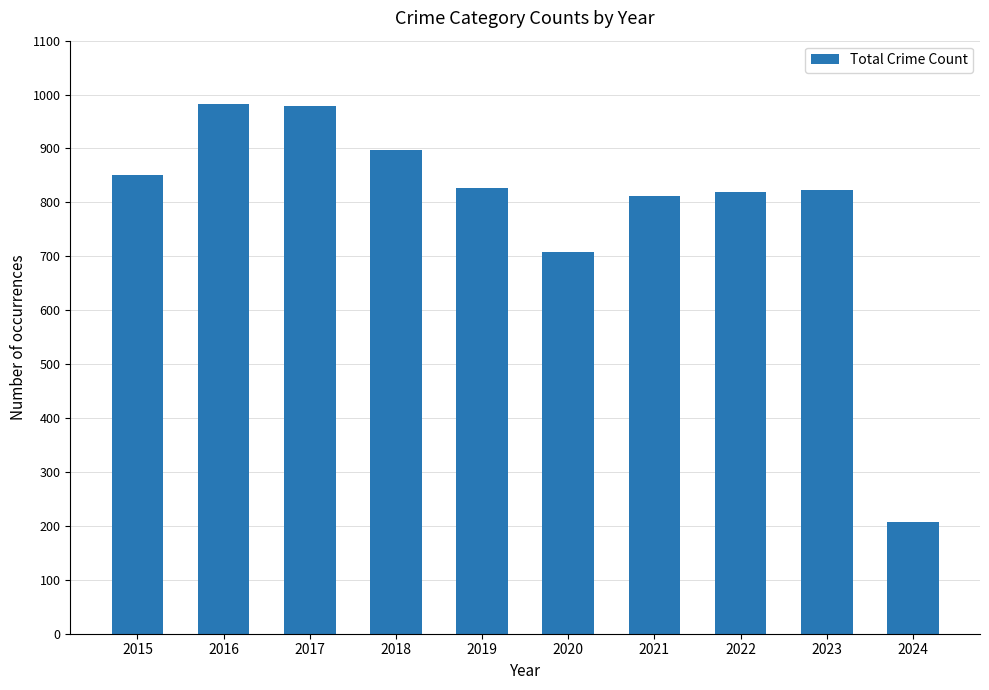

Where does the data first go above 826?

2015